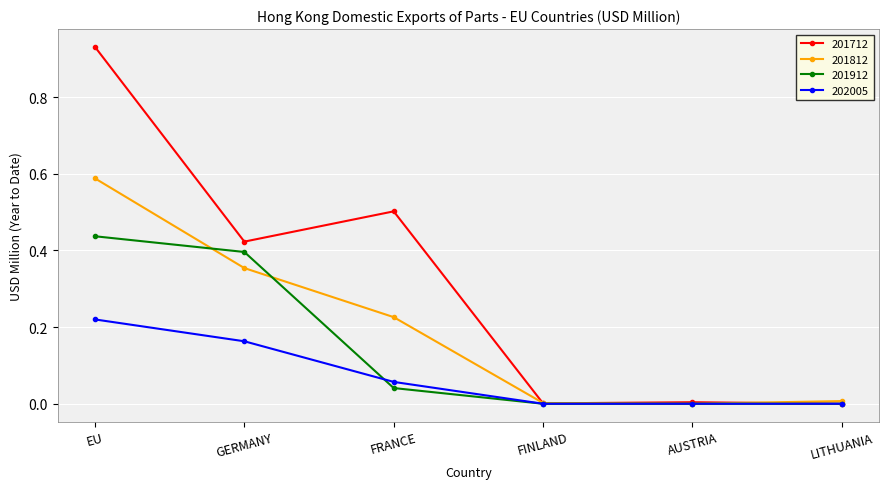

What is the label of the 5th point from the left?

AUSTRIA